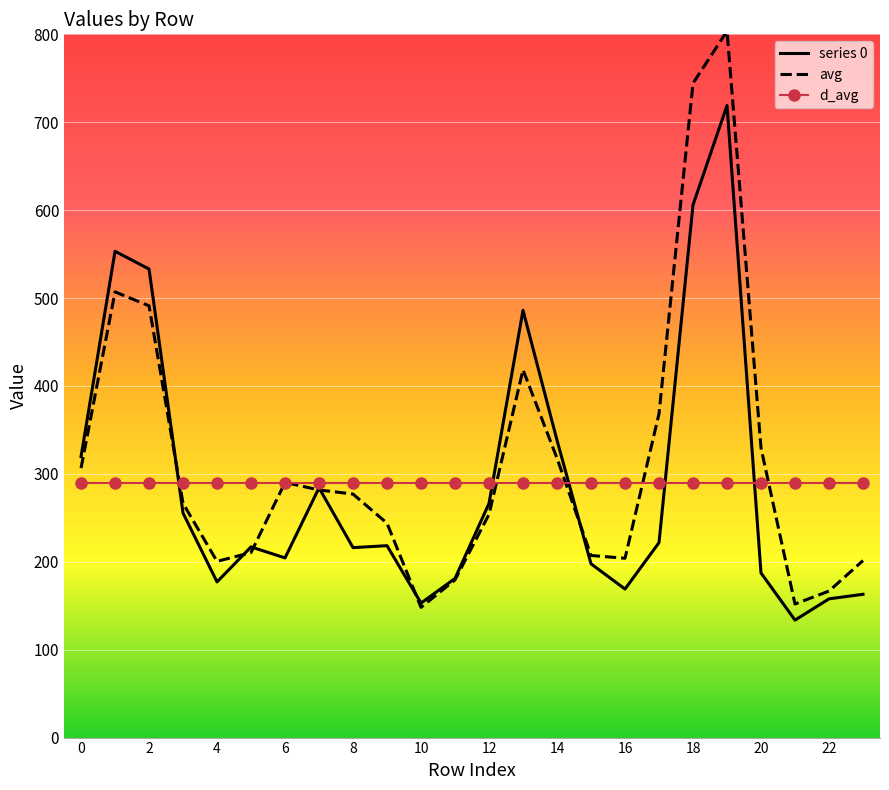

List the series in order of their peak value, lowest first.

d_avg, series 0, avg